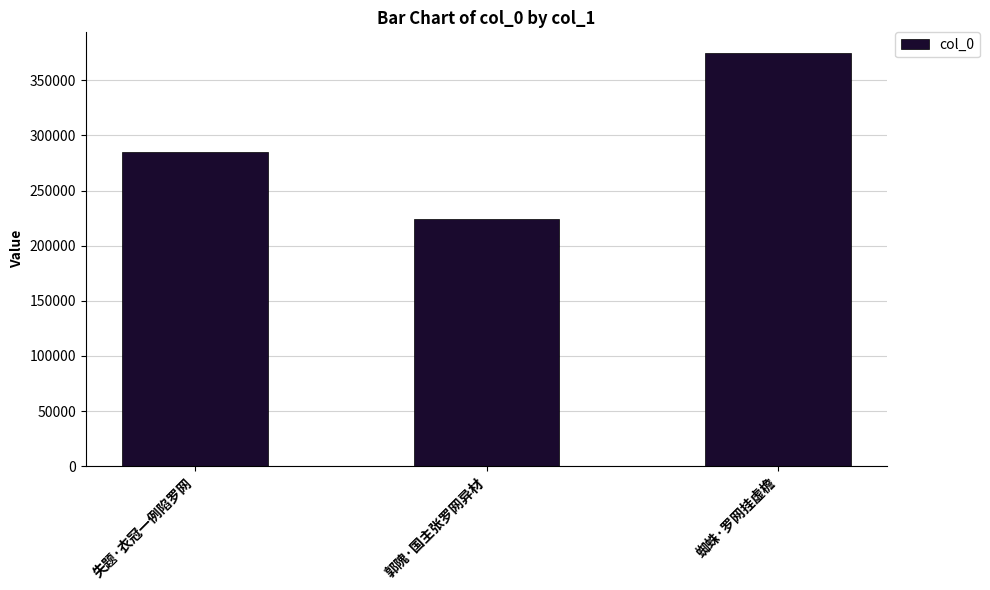

What is the smallest value displayed?

223864